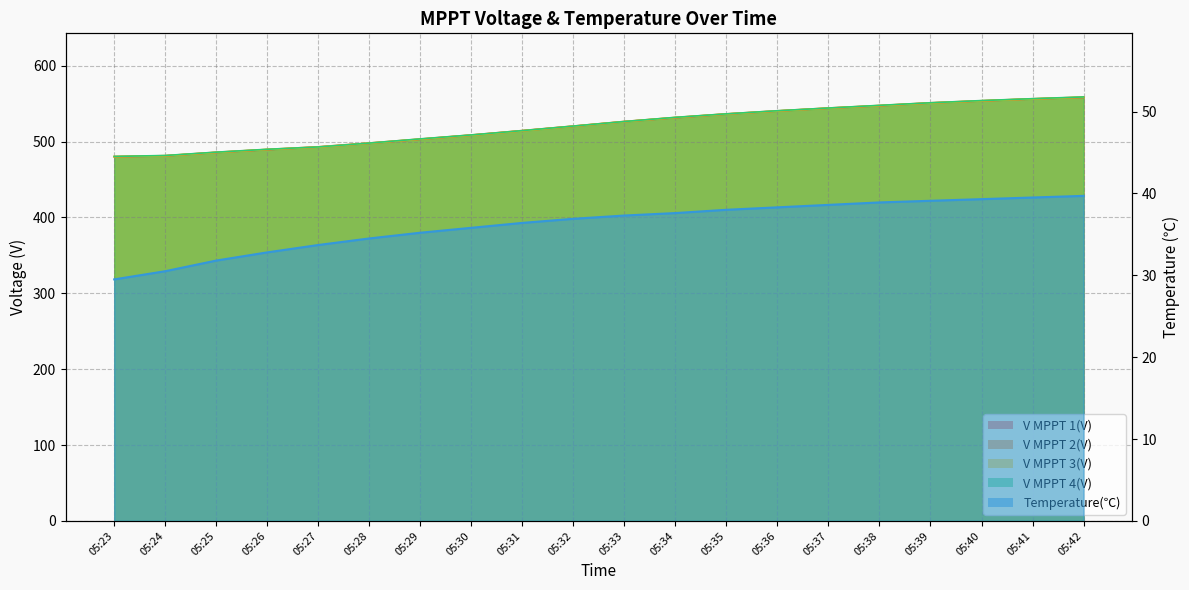

Rank the categories by V MPPT 4(V) value from lowest to highest.

05:23, 05:24, 05:25, 05:26, 05:27, 05:28, 05:29, 05:30, 05:31, 05:32, 05:33, 05:34, 05:35, 05:36, 05:37, 05:38, 05:39, 05:40, 05:41, 05:42